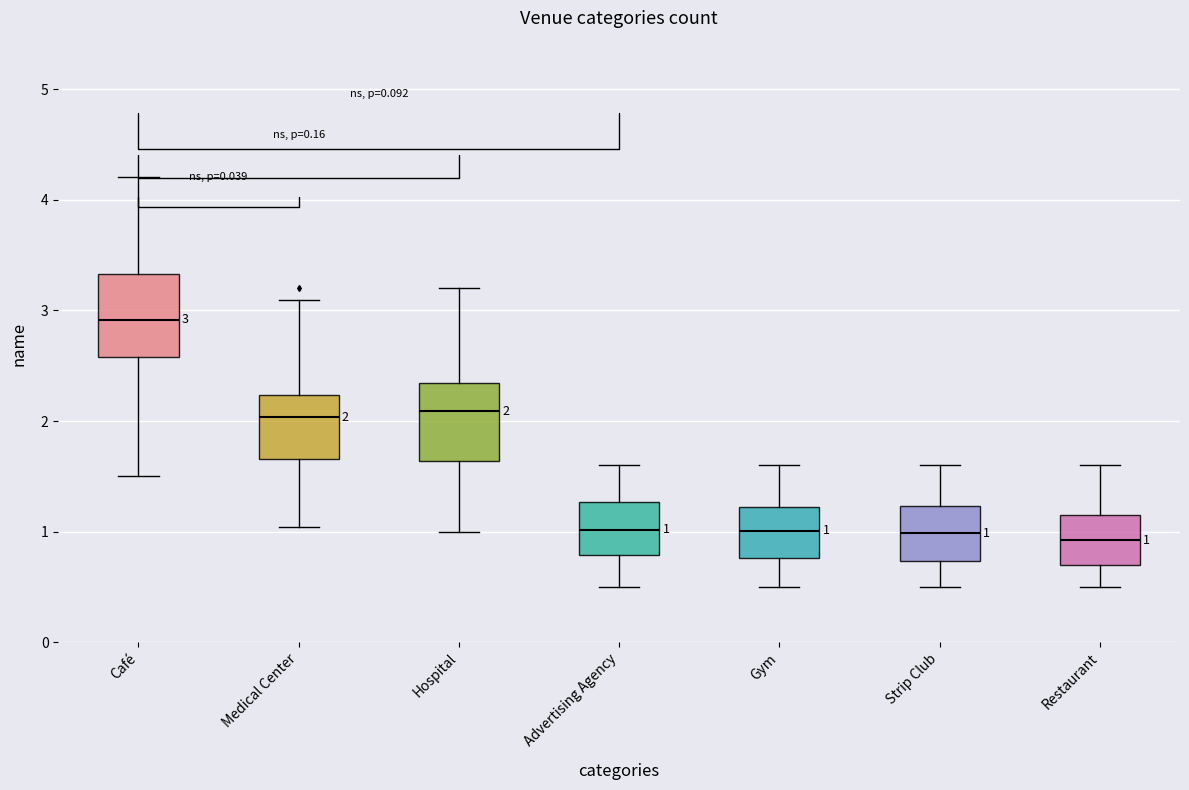

Which box has the highest median line?

Café